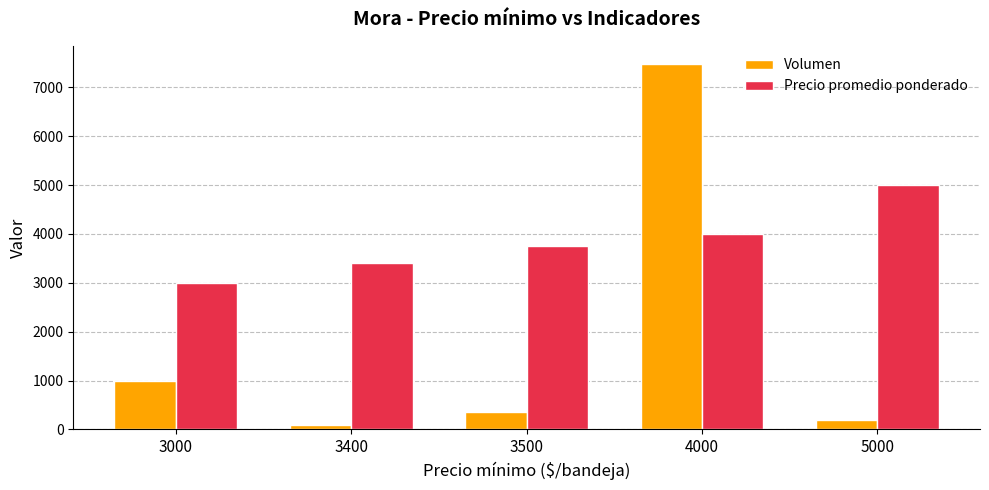

Are the bars horizontal?

No